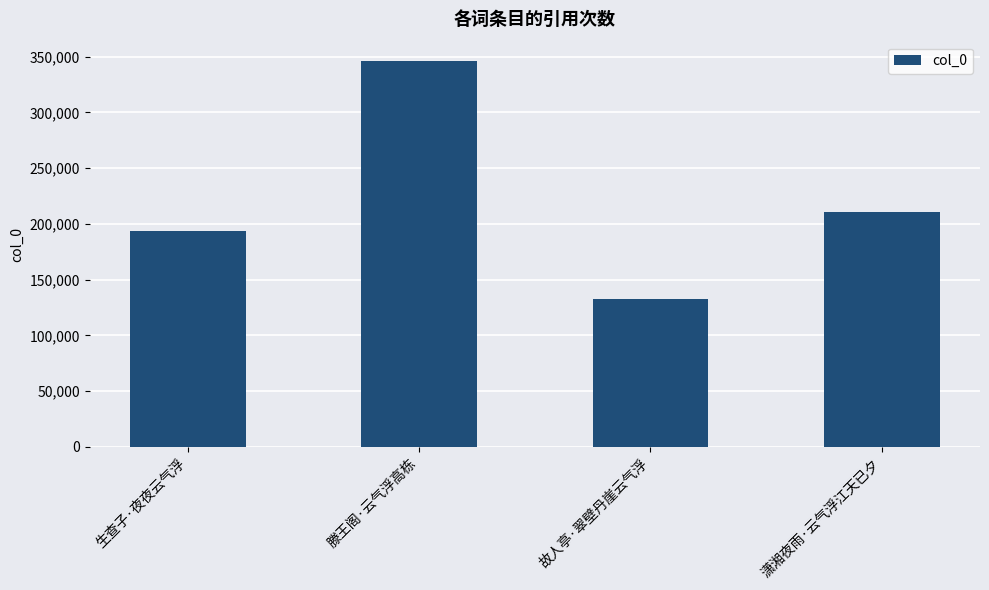

What is the change in value from 生查子·夜夜云气浮 to 滕王阁·云气浮高栋?

+152703